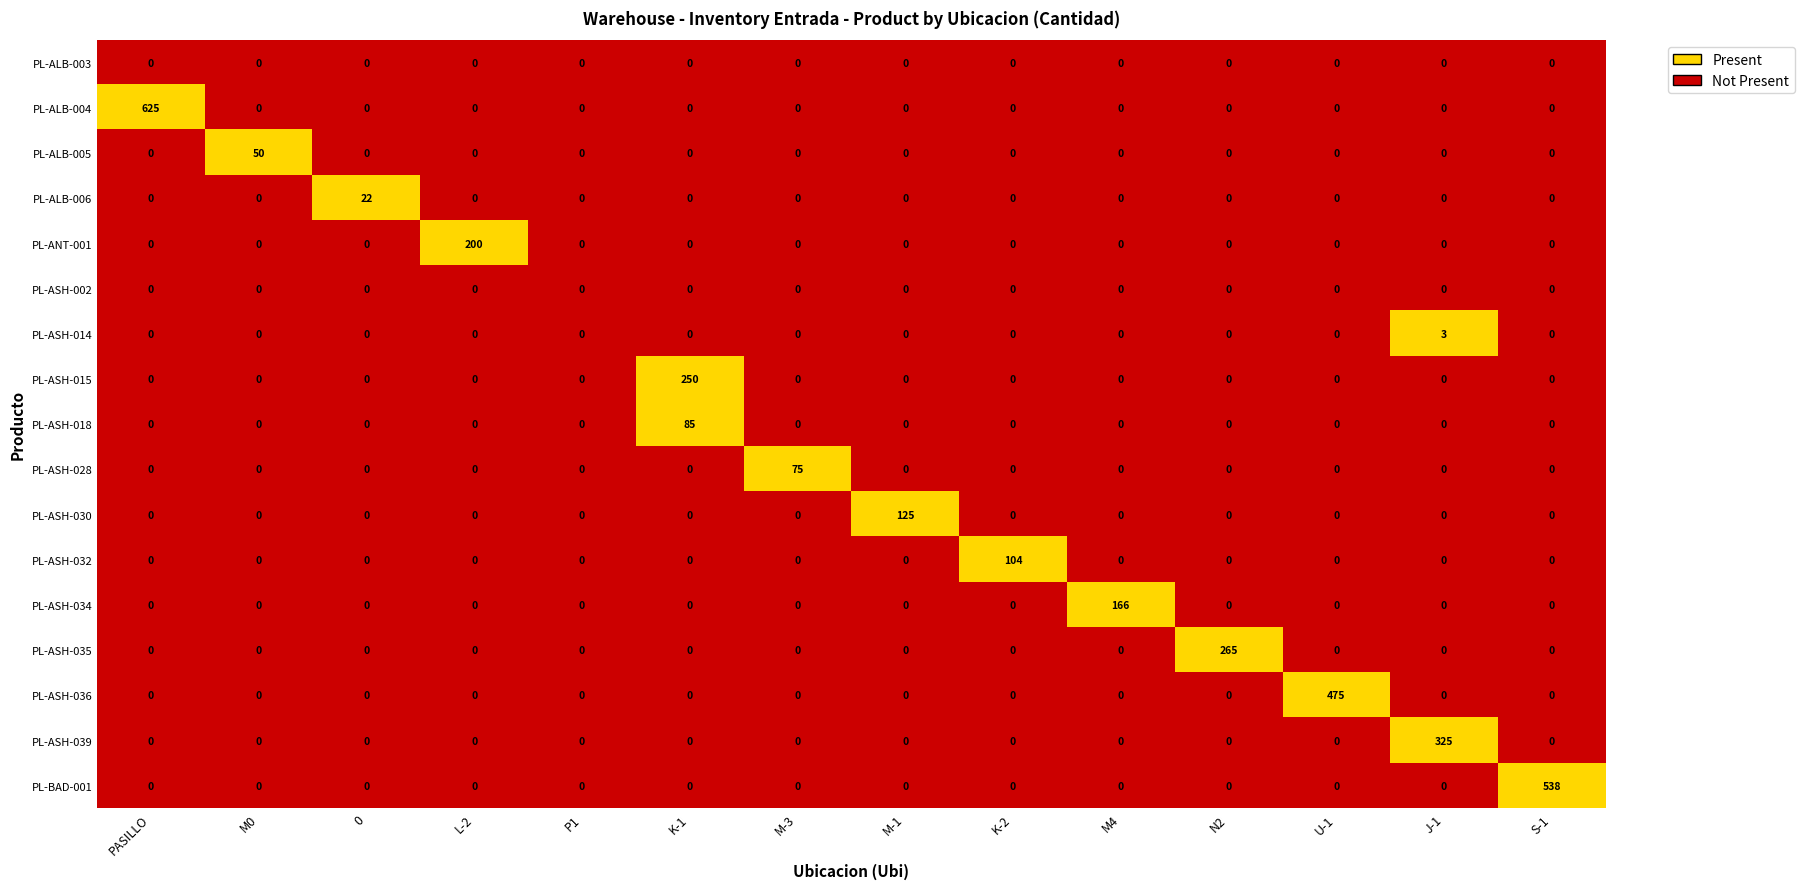

How many positive values does the PL-ASH-034 series have?

1